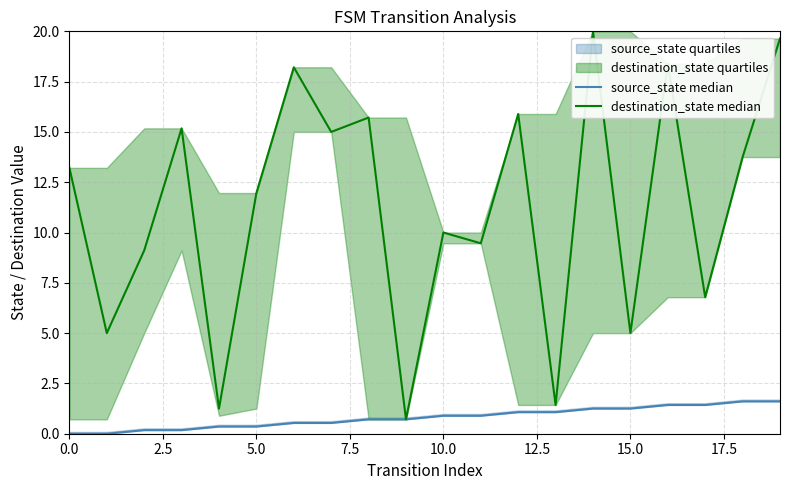

True or false: source_state median and destination_state median cross at least once.

False